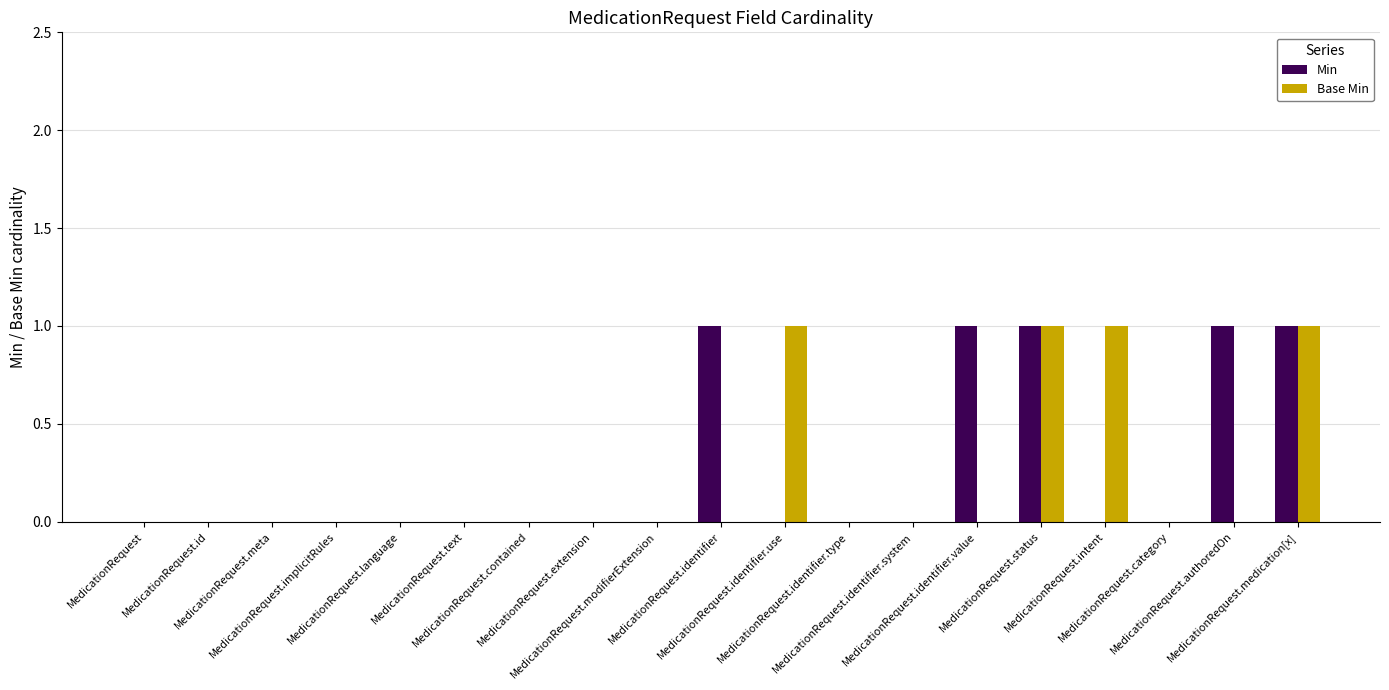

Reading left to right, transcribe all the data shown in this chart.

Min: MedicationRequest=0	MedicationRequest.id=0	MedicationRequest.meta=0	MedicationRequest.implicitRules=0	MedicationRequest.language=0	MedicationRequest.text=0	MedicationRequest.contained=0	MedicationRequest.extension=0	MedicationRequest.modifierExtension=0	MedicationRequest.identifier=1	MedicationRequest.identifier.use=0	MedicationRequest.identifier.type=0	MedicationRequest.identifier.system=0	MedicationRequest.identifier.value=1	MedicationRequest.status=1	MedicationRequest.intent=0	MedicationRequest.category=0	MedicationRequest.authoredOn=1	MedicationRequest.medication[x]=1
Base Min: MedicationRequest=0	MedicationRequest.id=0	MedicationRequest.meta=0	MedicationRequest.implicitRules=0	MedicationRequest.language=0	MedicationRequest.text=0	MedicationRequest.contained=0	MedicationRequest.extension=0	MedicationRequest.modifierExtension=0	MedicationRequest.identifier=0	MedicationRequest.identifier.use=1	MedicationRequest.identifier.type=0	MedicationRequest.identifier.system=0	MedicationRequest.identifier.value=0	MedicationRequest.status=1	MedicationRequest.intent=1	MedicationRequest.category=0	MedicationRequest.authoredOn=0	MedicationRequest.medication[x]=1